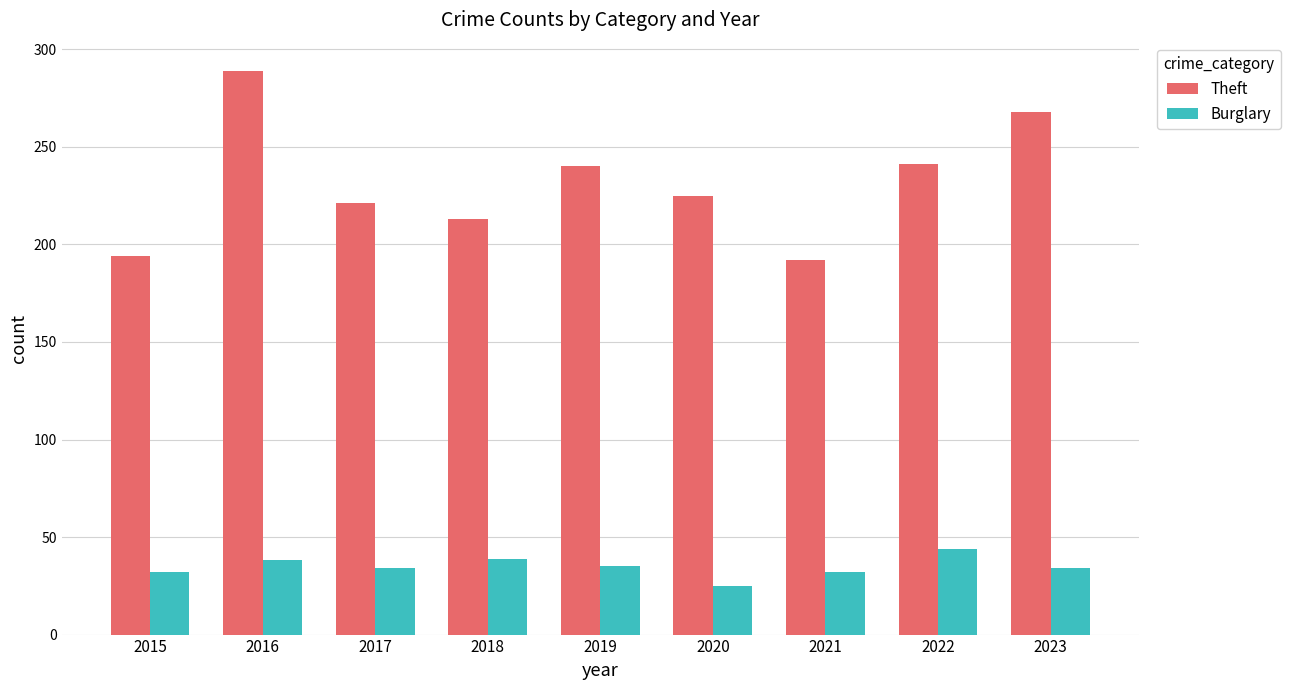

Read the Theft value at 2020, to the nearest 5.

225